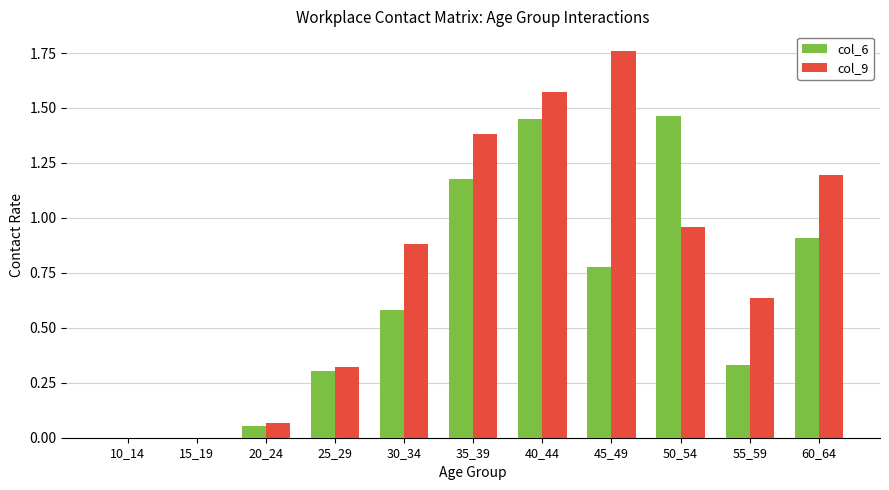

Is the value of col_6 at 60_64 greater than the value of col_9 at 15_19?

Yes